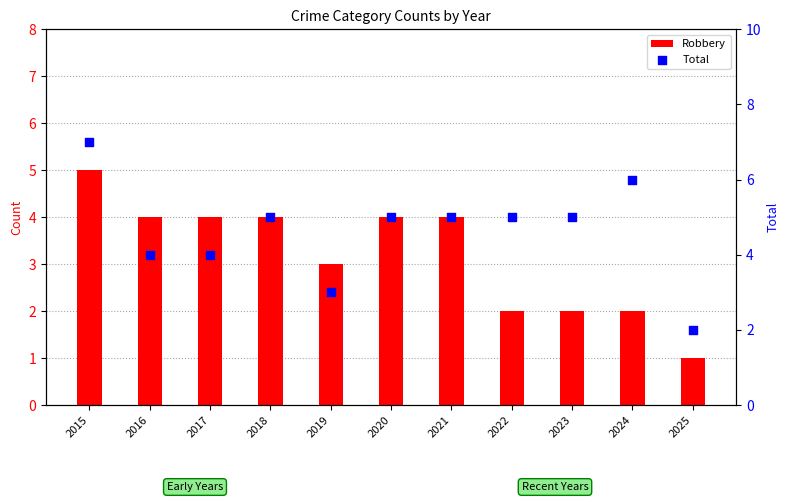

At how many categories does at least one series exceed 4?

7